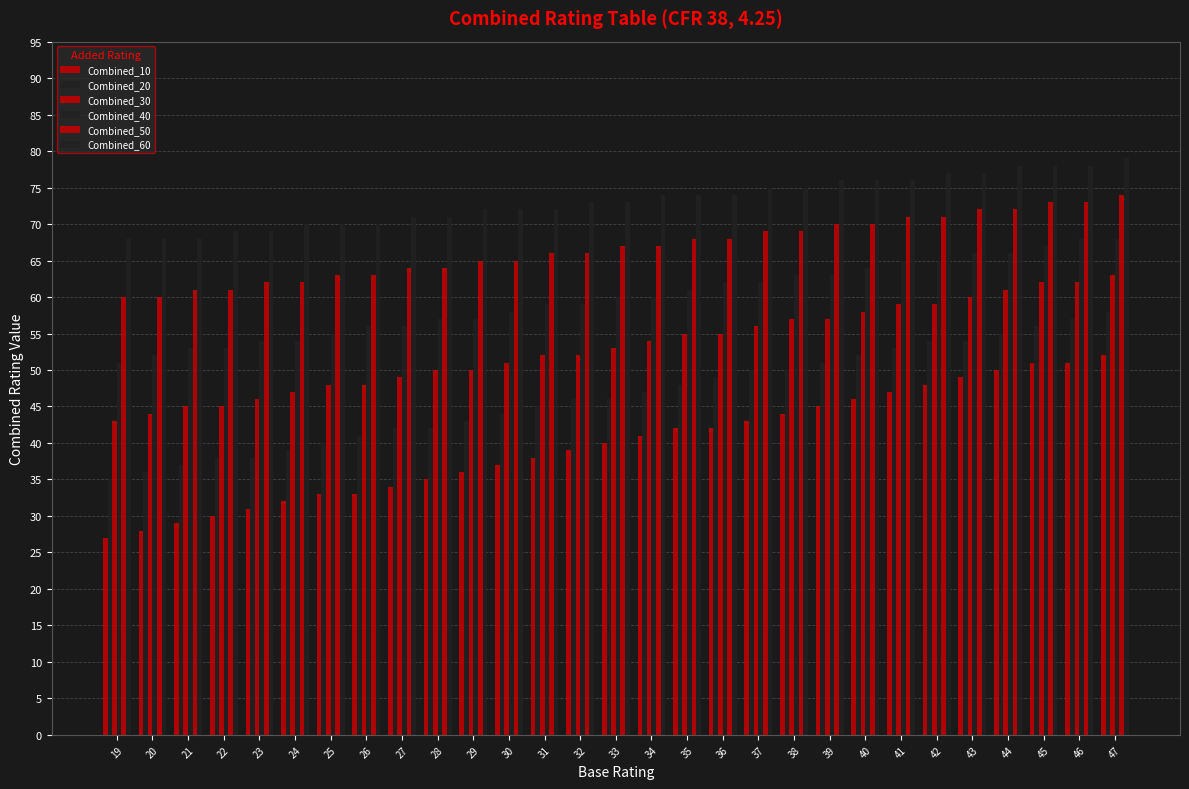

Reading left to right, extract all data points from this chart.

Combined_10: 19=27	20=28	21=29	22=30	23=31	24=32	25=33	26=33	27=34	28=35	29=36	30=37	31=38	32=39	33=40	34=41	35=42	36=42	37=43	38=44	39=45	40=46	41=47	42=48	43=49	44=50	45=51	46=51	47=52
Combined_20: 19=35	20=36	21=37	22=38	23=38	24=39	25=40	26=41	27=42	28=42	29=43	30=44	31=45	32=46	33=46	34=47	35=48	36=49	37=50	38=50	39=51	40=52	41=53	42=54	43=54	44=55	45=56	46=57	47=58
Combined_30: 19=43	20=44	21=45	22=45	23=46	24=47	25=48	26=48	27=49	28=50	29=50	30=51	31=52	32=52	33=53	34=54	35=55	36=55	37=56	38=57	39=57	40=58	41=59	42=59	43=60	44=61	45=62	46=62	47=63
Combined_40: 19=51	20=52	21=53	22=53	23=54	24=54	25=55	26=56	27=56	28=57	29=57	30=58	31=59	32=59	33=60	34=60	35=61	36=62	37=62	38=63	39=63	40=64	41=65	42=65	43=66	44=66	45=67	46=68	47=68
Combined_50: 19=60	20=60	21=61	22=61	23=62	24=62	25=63	26=63	27=64	28=64	29=65	30=65	31=66	32=66	33=67	34=67	35=68	36=68	37=69	38=69	39=70	40=70	41=71	42=71	43=72	44=72	45=73	46=73	47=74
Combined_60: 19=68	20=68	21=68	22=69	23=69	24=70	25=70	26=70	27=71	28=71	29=72	30=72	31=72	32=73	33=73	34=74	35=74	36=74	37=75	38=75	39=76	40=76	41=76	42=77	43=77	44=78	45=78	46=78	47=79